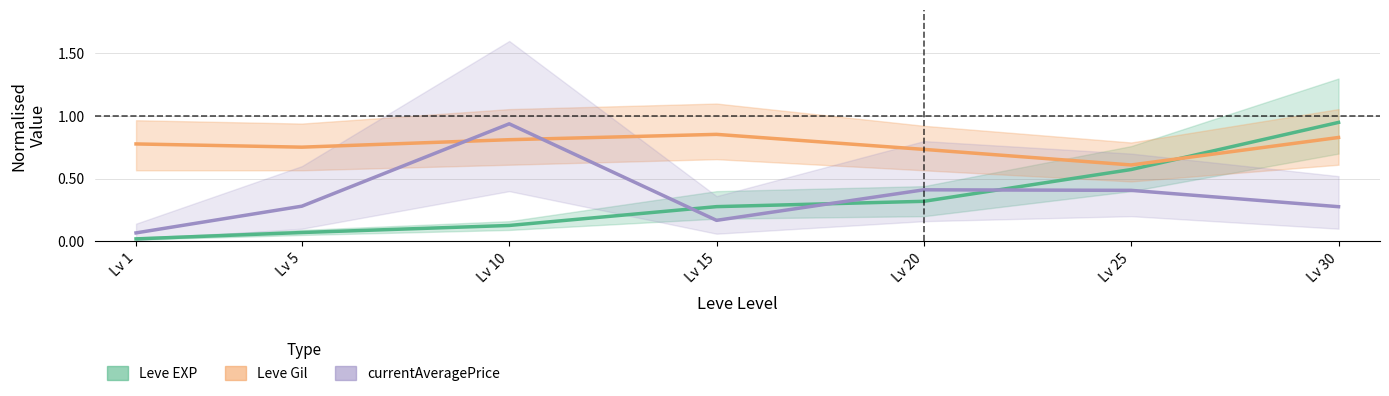

The value of Leve EXP at Lv 20 is 0.3. True or false?

True